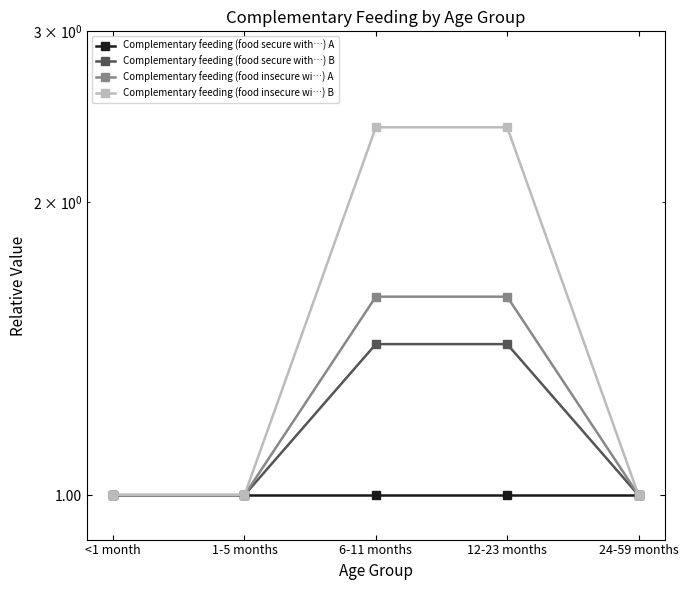

At which category is the sum across all series the highest?

6-11 months